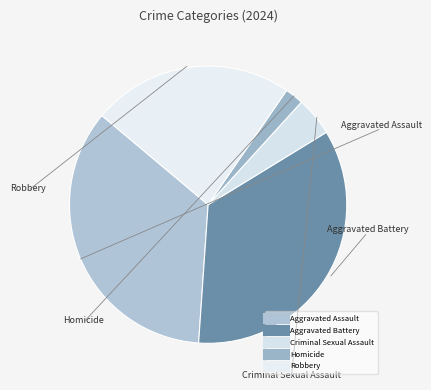

How many slices are in this pie chart?

5